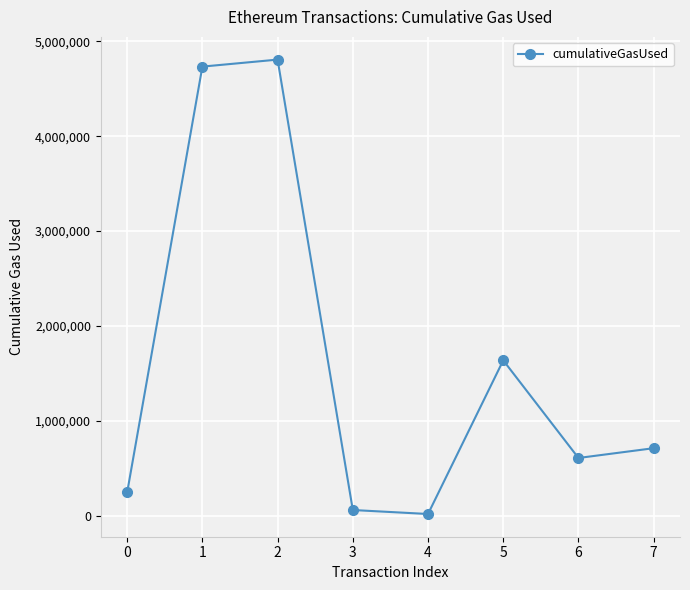

What is the change in value from 1 to 5?

-3093185